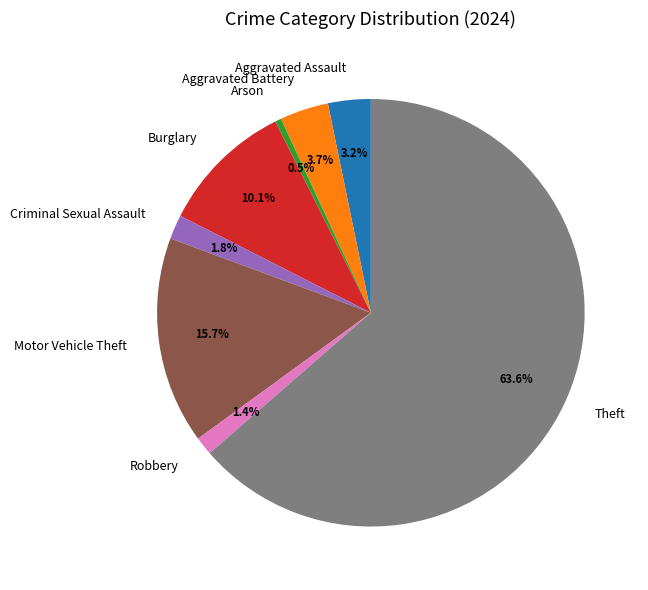

Count the number of slices in the pie.

8